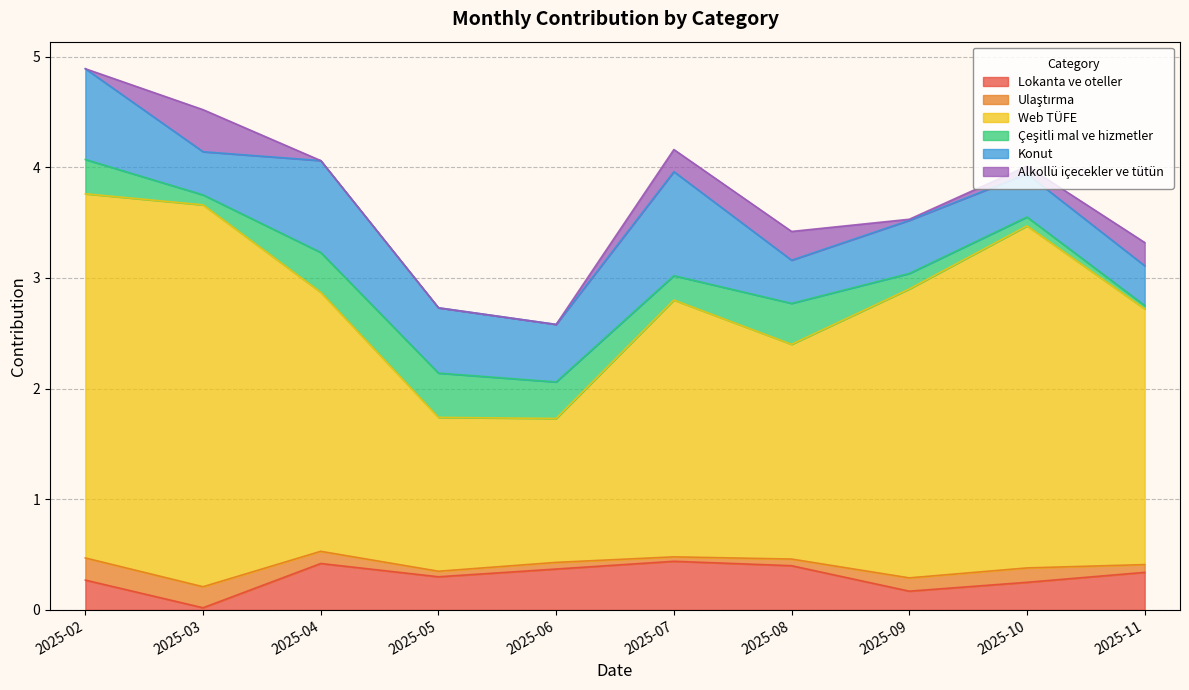

What is the total value across all series at 2025-06?

2.6